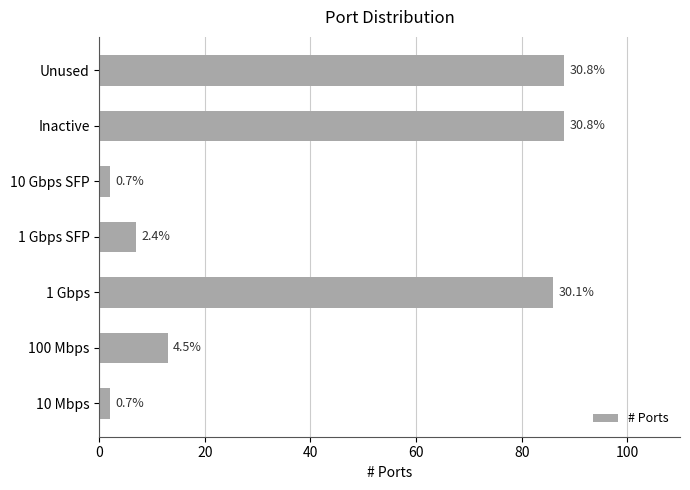

What is the greatest value displayed?

88